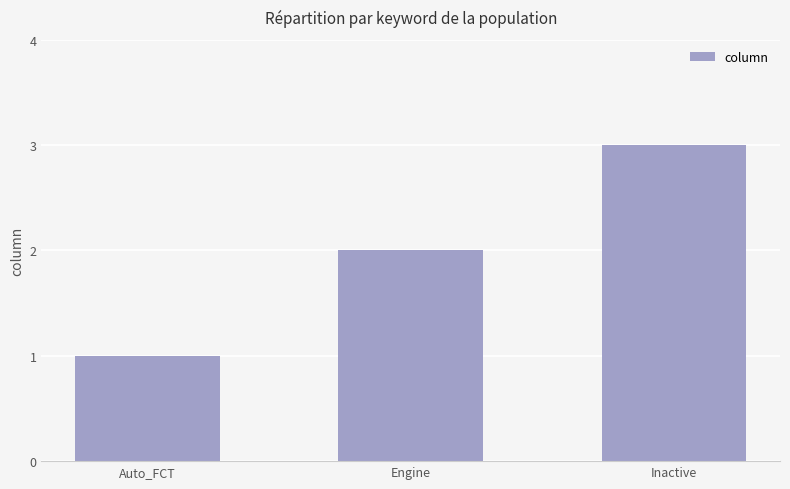

What is the label of the 1st bar from the right?

Inactive